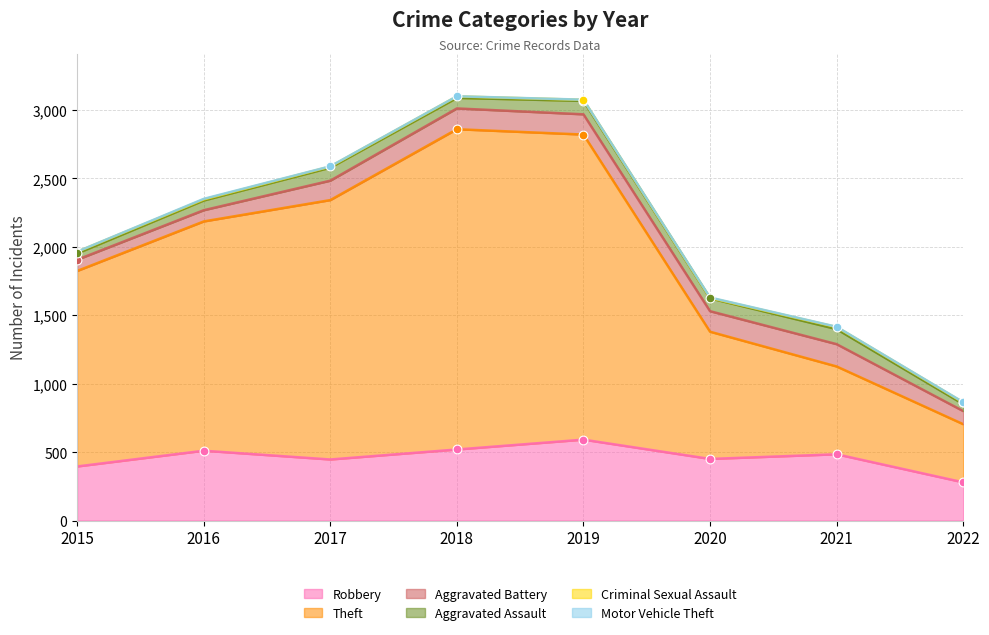

What is the total value across all series at 2019?

3076